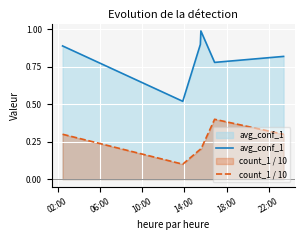

Which series has the largest range (max minus min)?

avg_conf_1